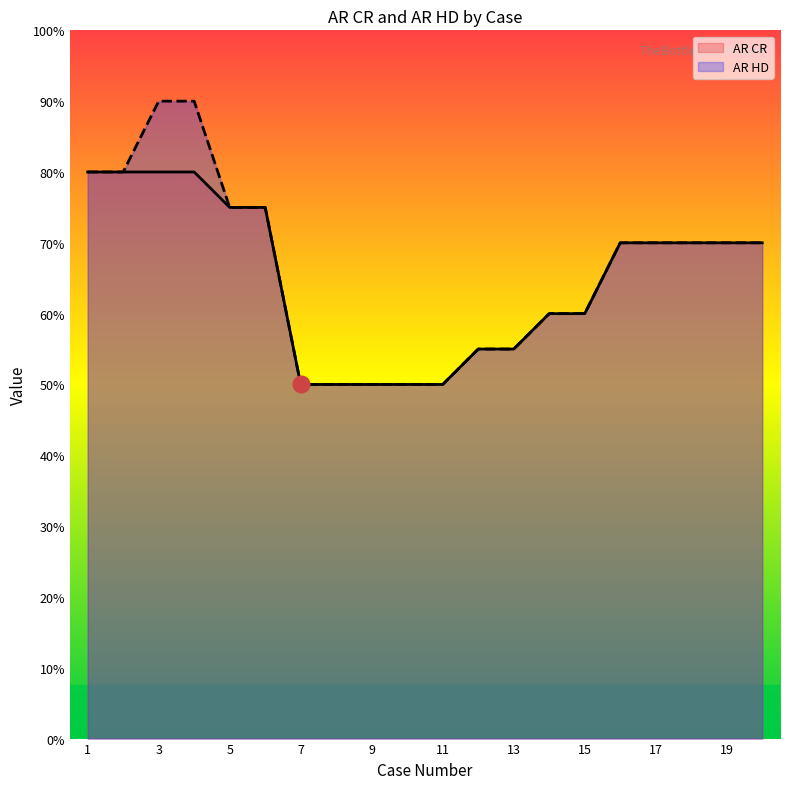

At which label does AR HD reach its peak?

3